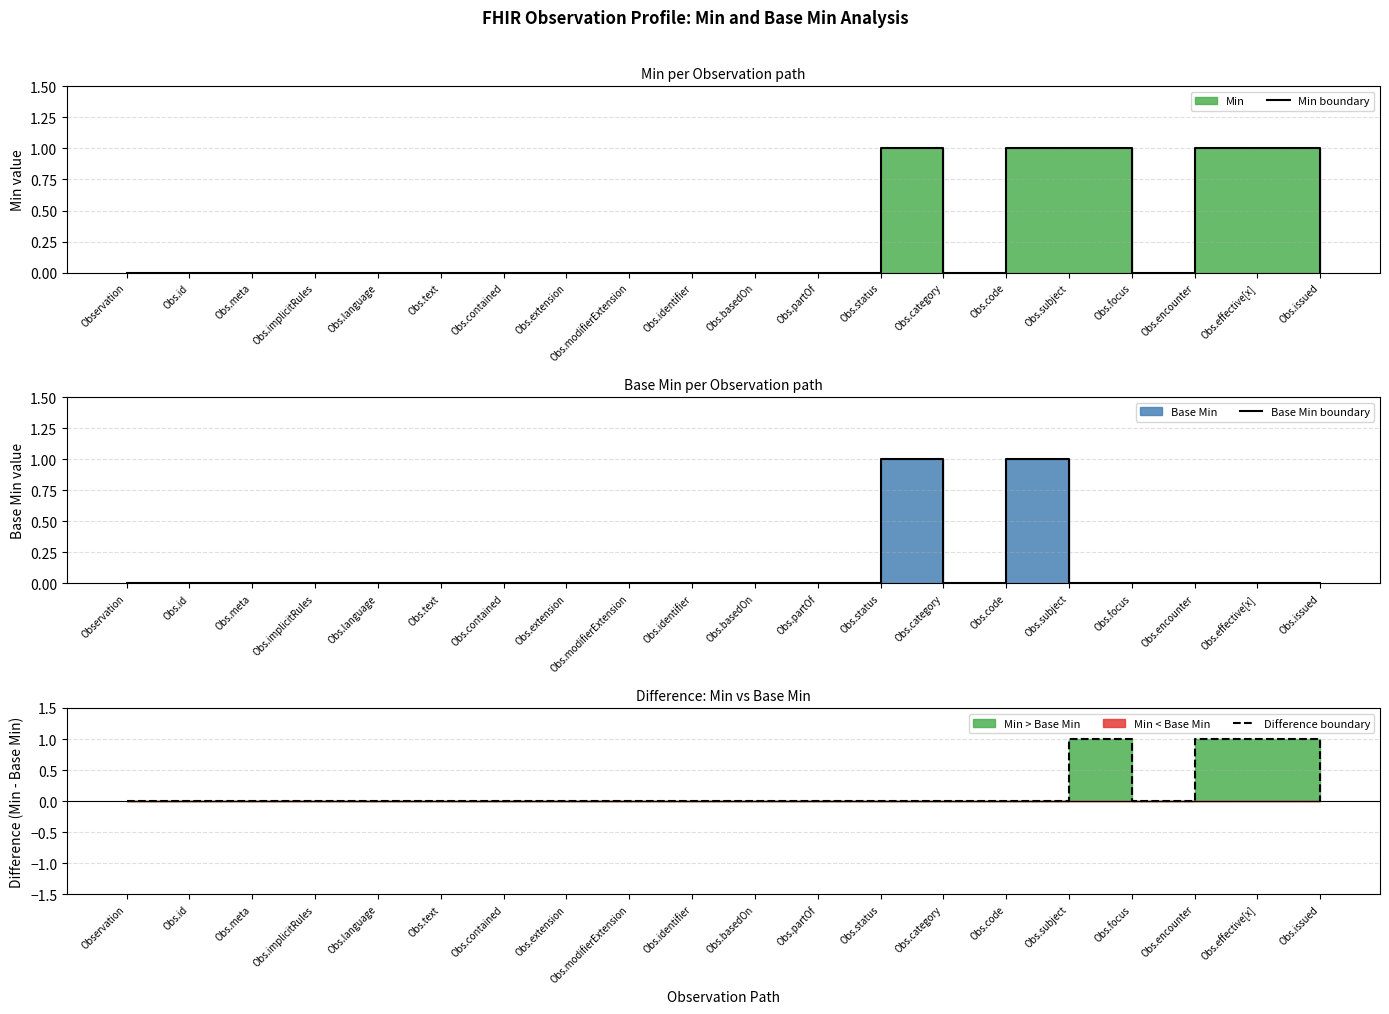

What is the difference between the maximum and minimum values in the Difference boundary series?

1